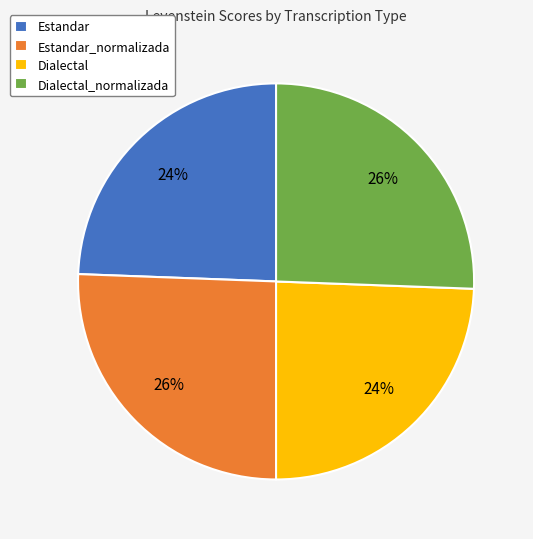

Does any single category account for the majority?

No